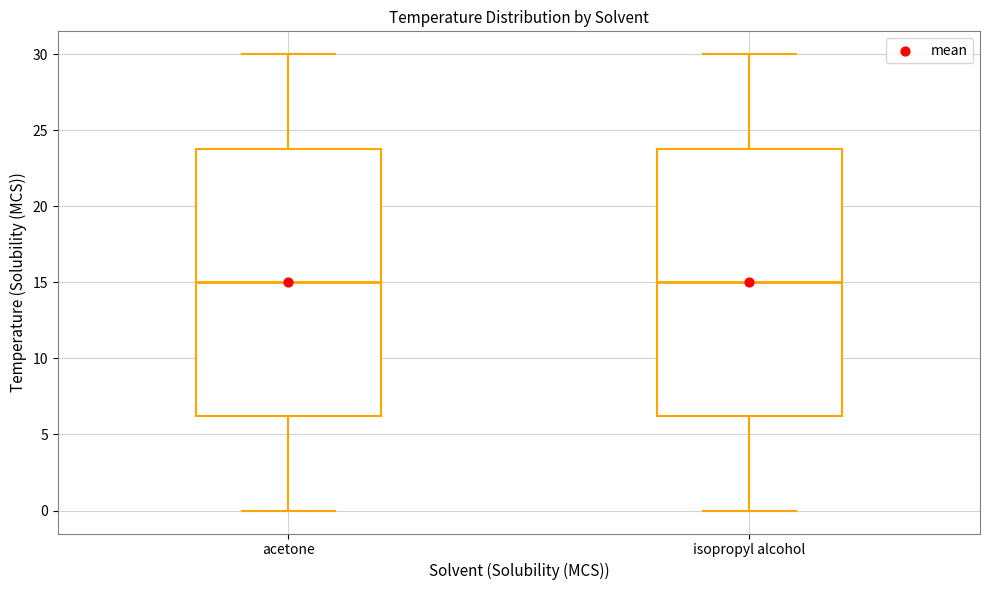

Where does the upper whisker of the box for acetone end on the y-axis? The values are not printed on the chart, so give them approximately, as read against the axis.

30.0